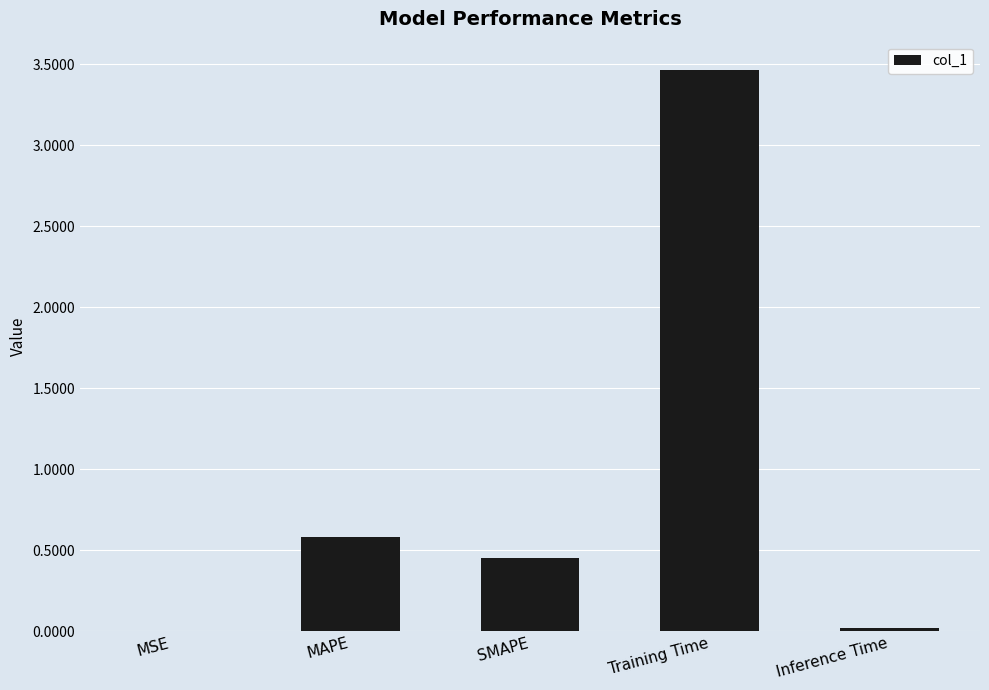

Is it true that the value at MAPE is 0.3?

False